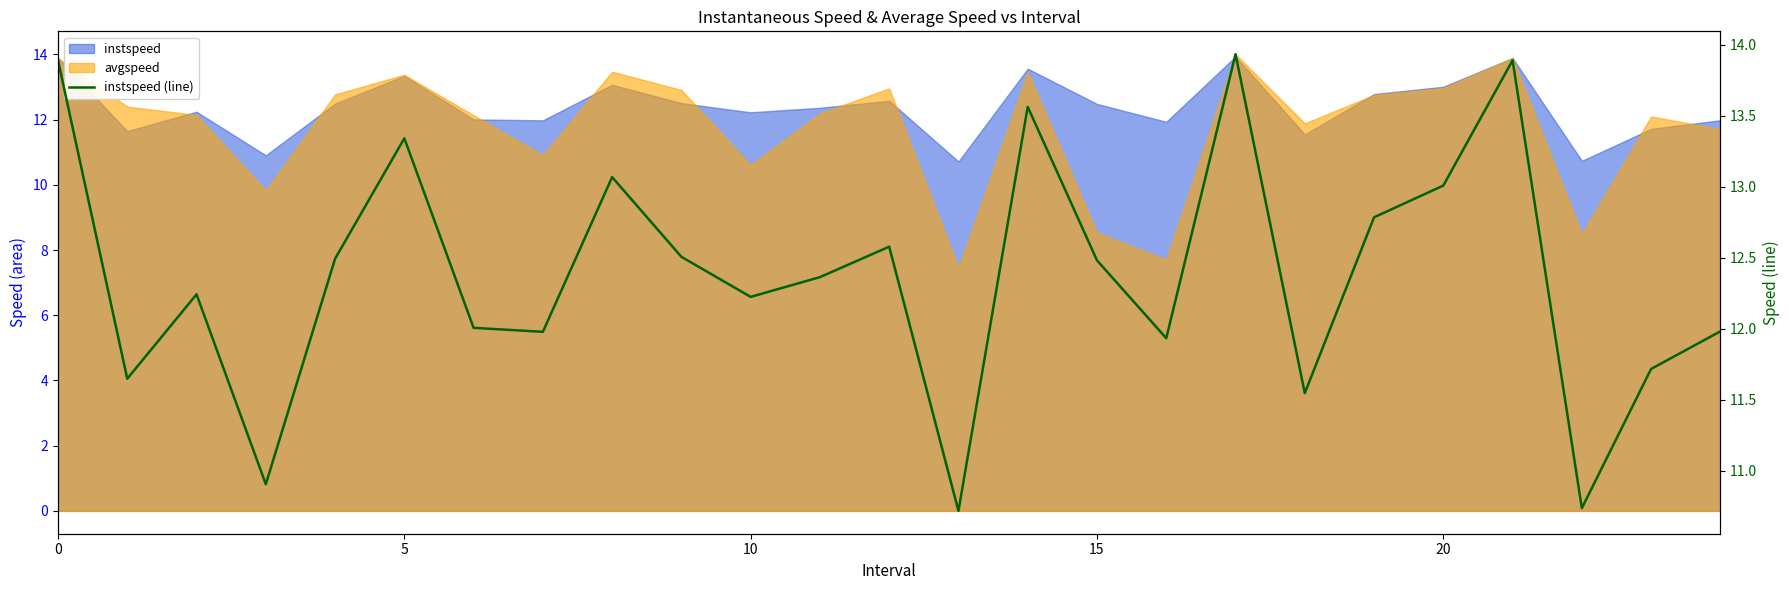

Between 18 and 15, which is larger?

15